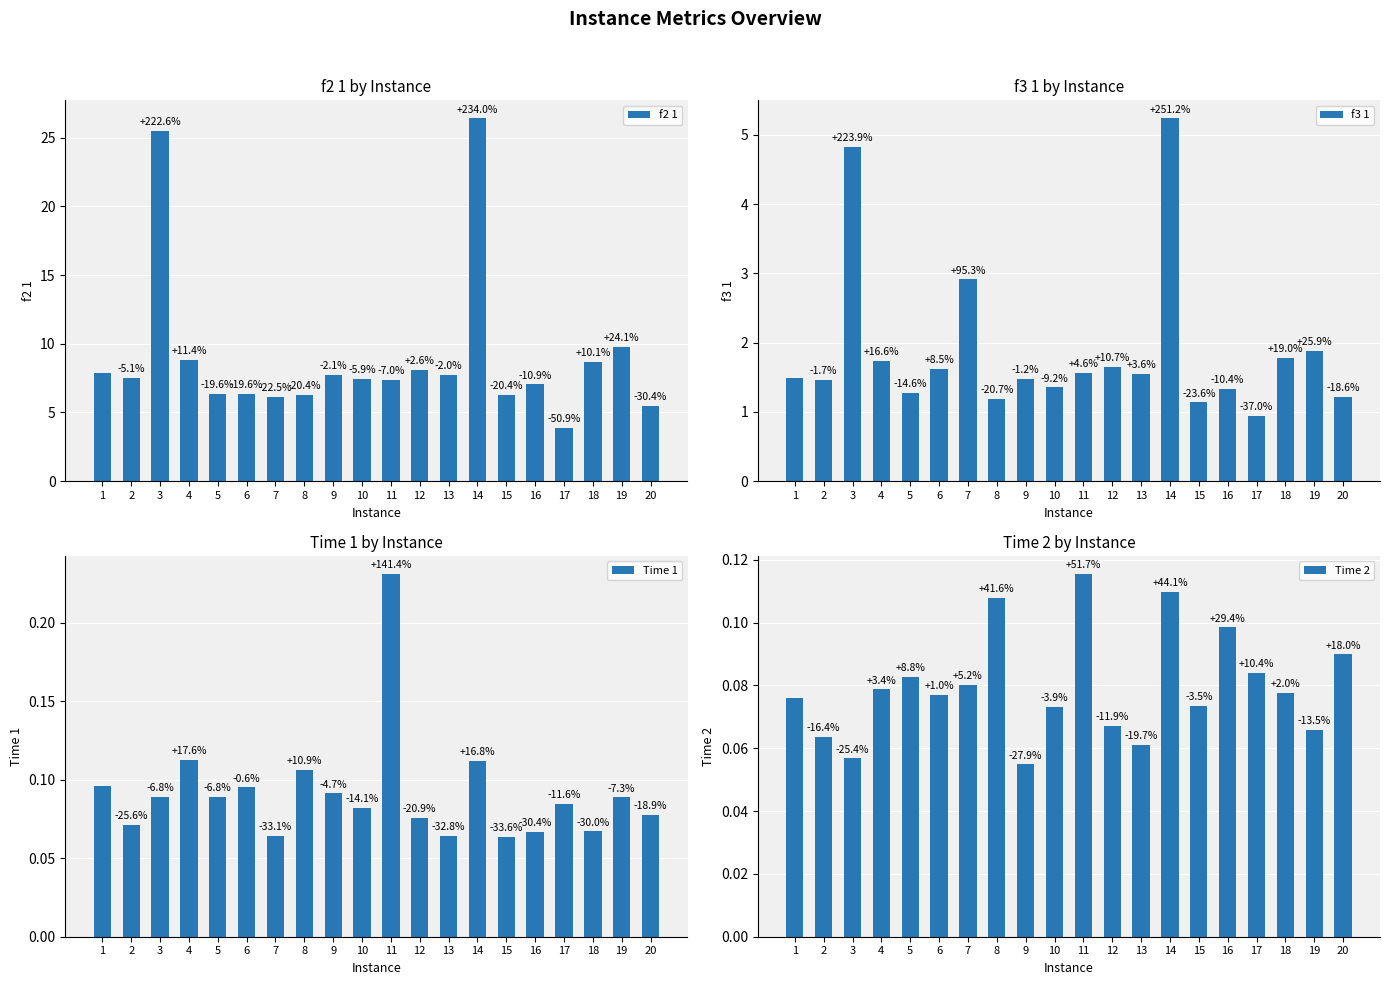

What is the value of the f2 1 bar at the 16th from the left?

7.0